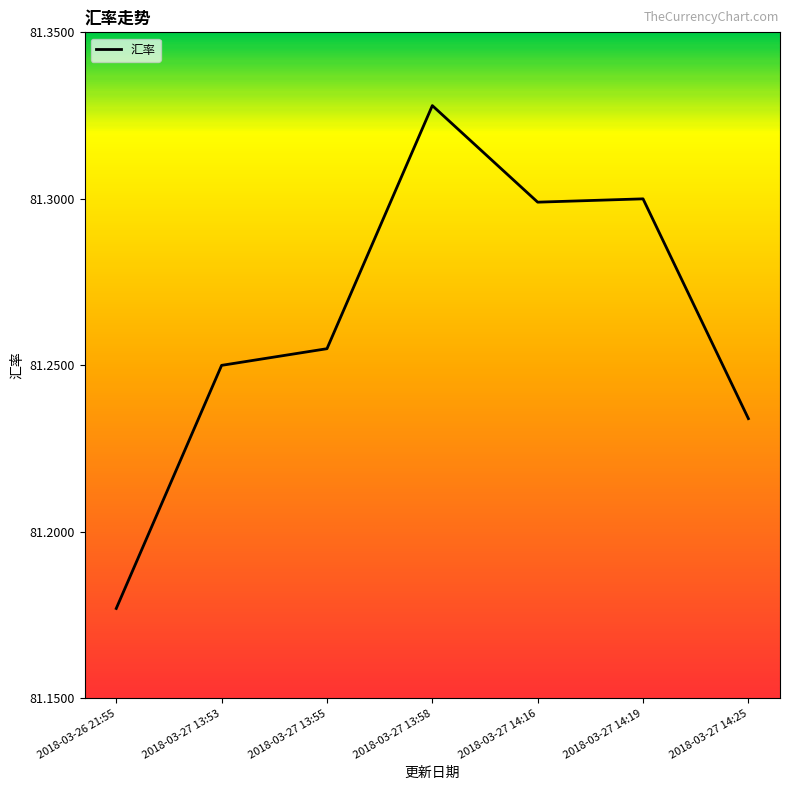

The chart shows a value of 81.3 at 2018-03-27 14:19. True or false?

True